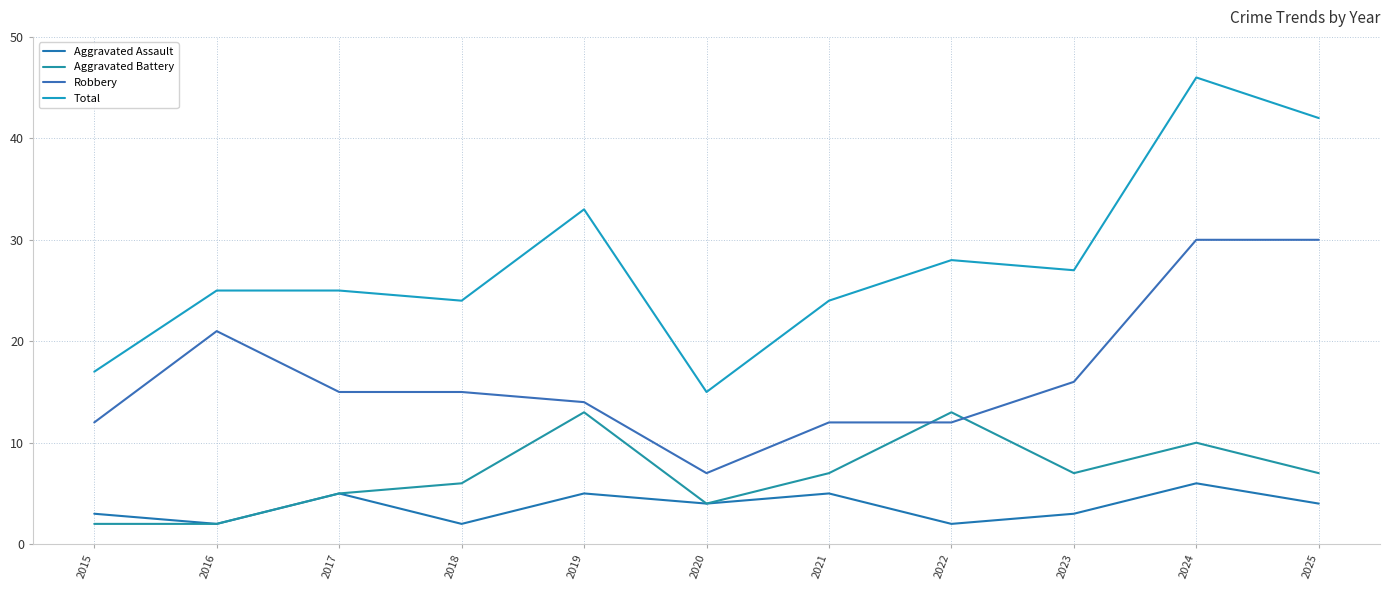

True or false: Total and Aggravated Battery intersect in this chart.

False